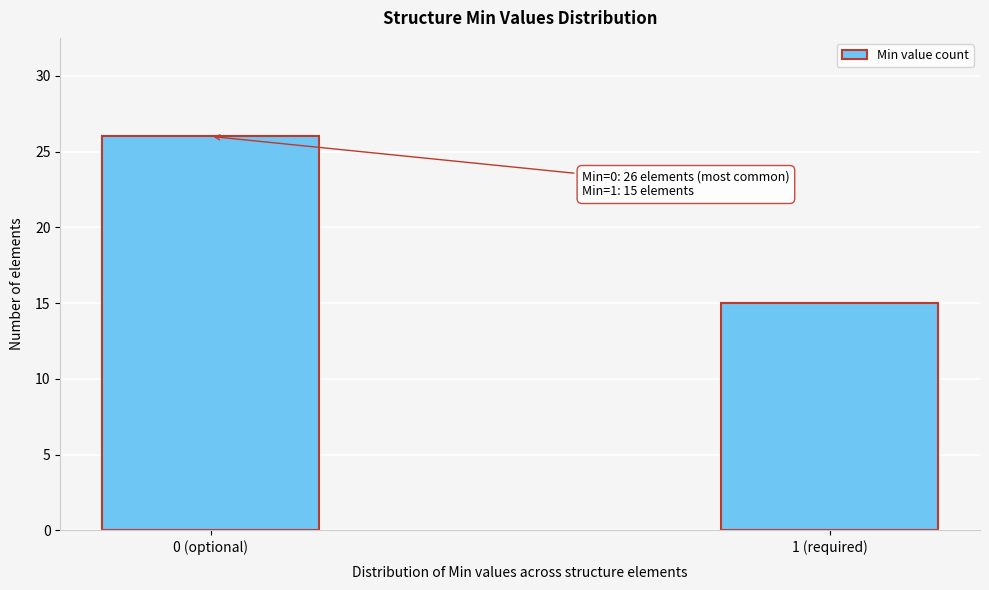

Reading left to right, what are all the values shown in this chart?

0 (optional)=26	1 (required)=15